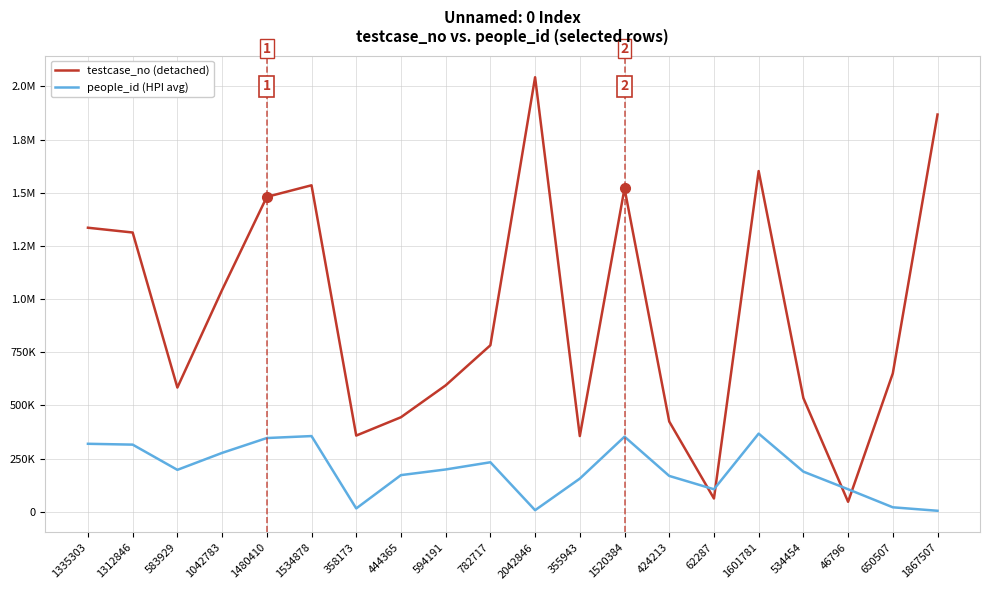

What are all the series names shown in the legend?

testcase_no (detached), people_id (HPI avg)